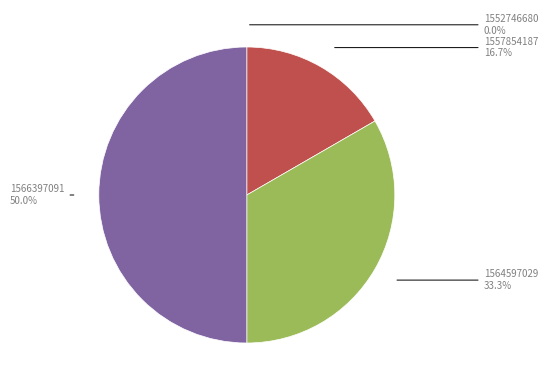

To the nearest percent, what portion does 1566397091 represent?

50%